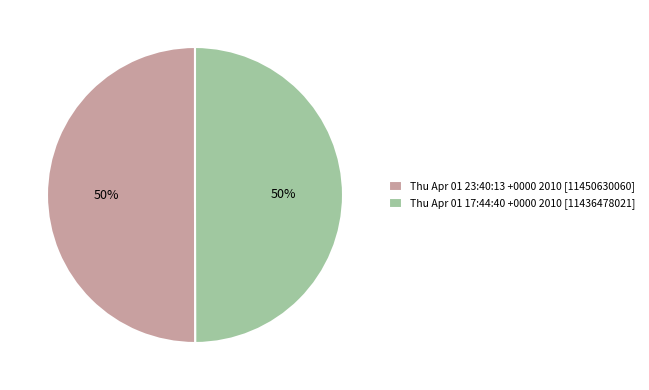

To the nearest percent, what is the average slice percentage?

50%